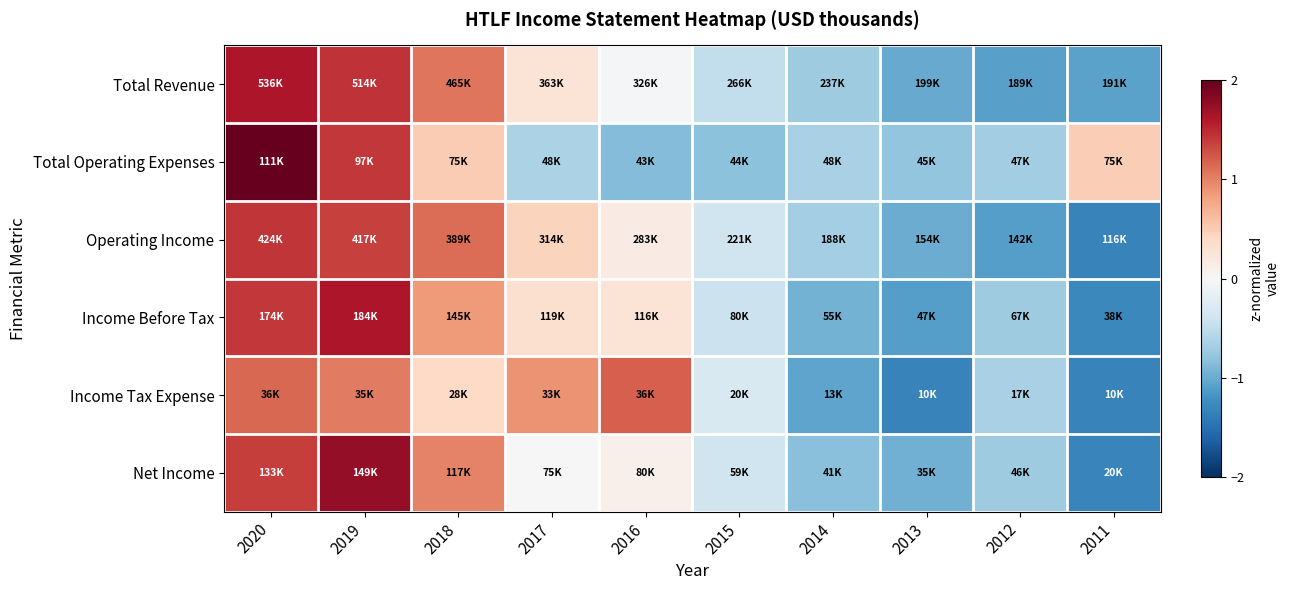

Reading left to right, transcribe all the data shown in this chart.

Total Revenue: 2020=1.6	2019=1.4	2018=1.1	2017=0.3	2016=-0.0	2015=-0.5	2014=-0.7	2013=-1.0	2012=-1.1	2011=-1.1
Total Operating Expenses: 2020=2.0	2019=1.4	2018=0.5	2017=-0.6	2016=-0.9	2015=-0.8	2014=-0.7	2013=-0.8	2012=-0.7	2011=0.5
Operating Income: 2020=1.4	2019=1.4	2018=1.1	2017=0.4	2016=0.2	2015=-0.4	2014=-0.7	2013=-1.0	2012=-1.1	2011=-1.3
Income Before Tax: 2020=1.4	2019=1.6	2018=0.8	2017=0.3	2016=0.3	2015=-0.4	2014=-1.0	2013=-1.1	2012=-0.7	2011=-1.3
Income Tax Expense: 2020=1.2	2019=1.0	2018=0.4	2017=0.9	2016=1.2	2015=-0.3	2014=-1.1	2013=-1.3	2012=-0.6	2011=-1.3
Net Income: 2020=1.4	2019=1.8	2018=1.0	2017=-0.0	2016=0.1	2015=-0.4	2014=-0.8	2013=-1.0	2012=-0.7	2011=-1.3